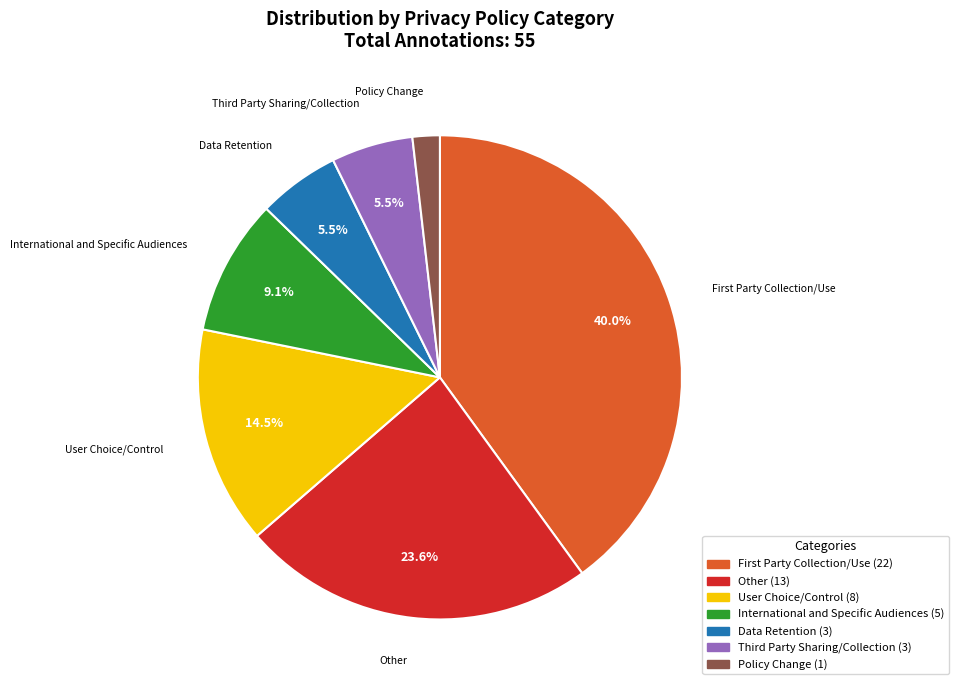

Does Data Retention account for over 50% of the chart?

No